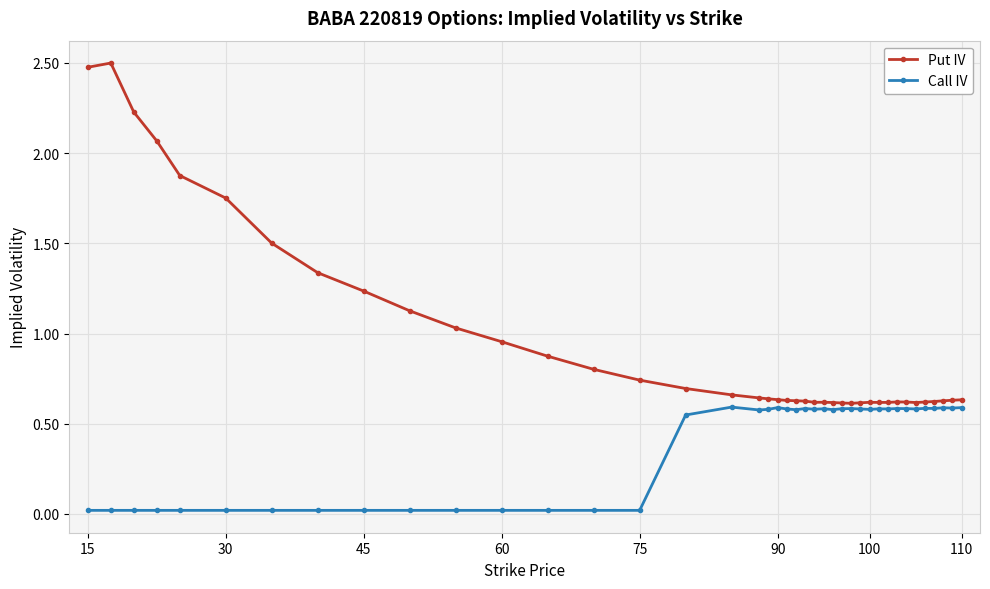

Is this an area chart (filled region under the line)?

No